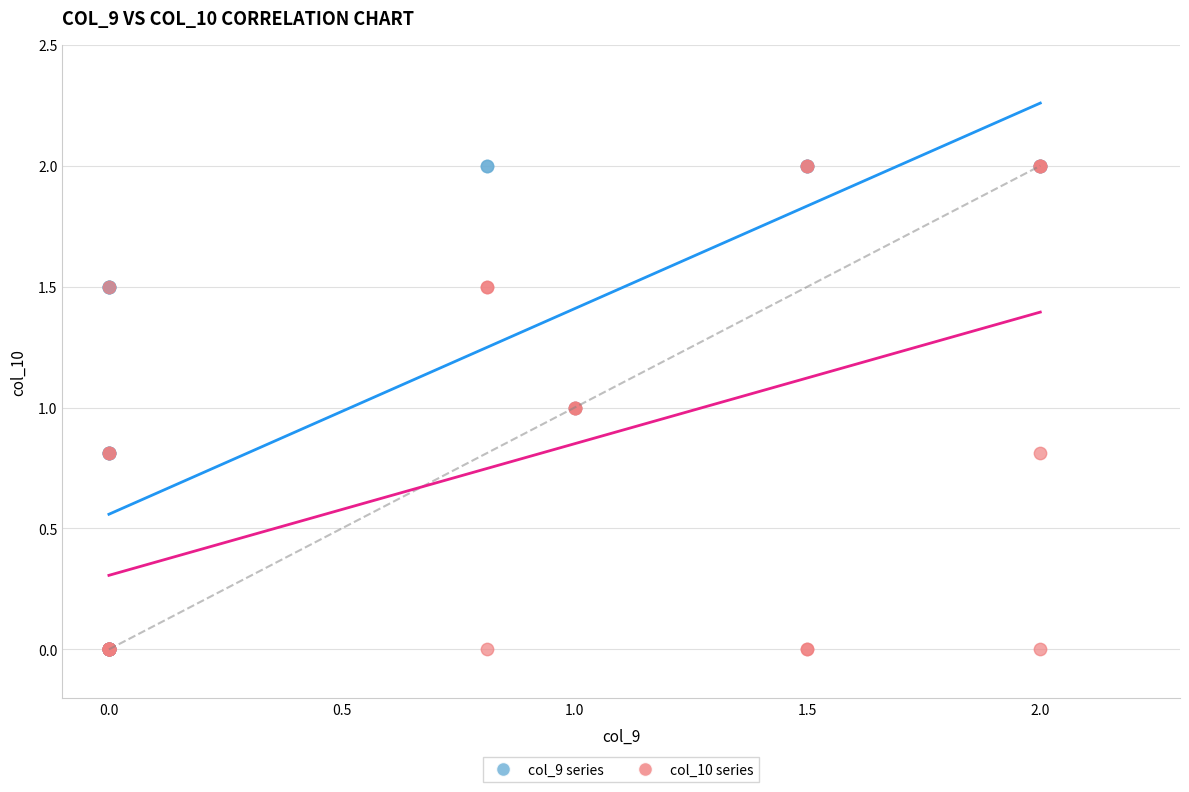

What are all the series names shown in the legend?

col_9 series, col_10 series